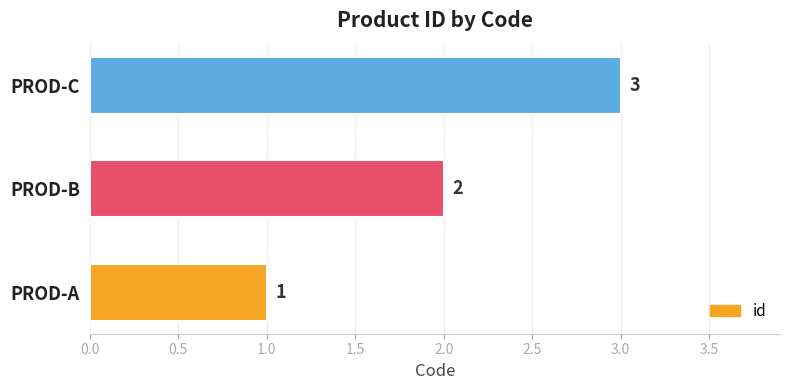

The chart shows a value of 0 at PROD-B. True or false?

False